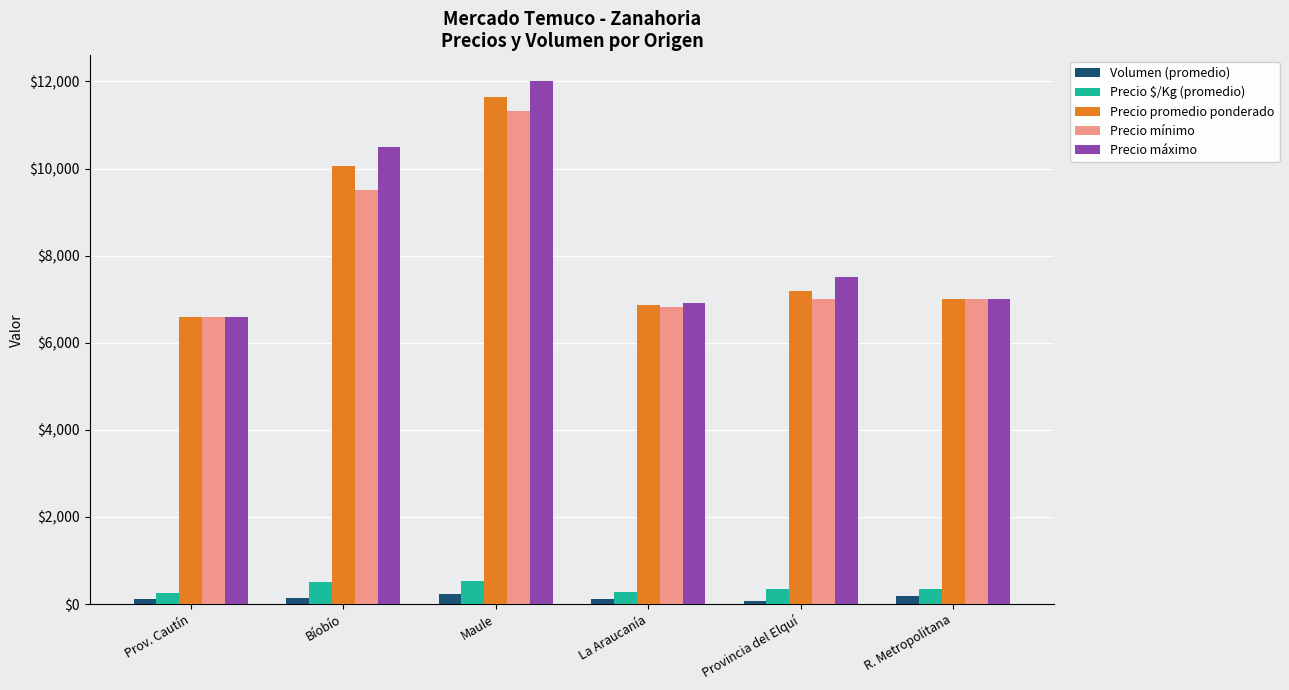

What is the label of the 4th bar from the right?

Maule